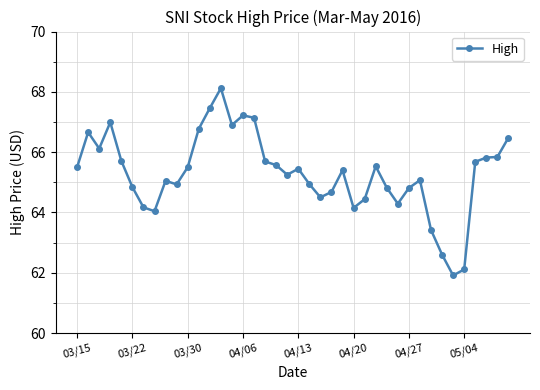

What is the average value?

65.3